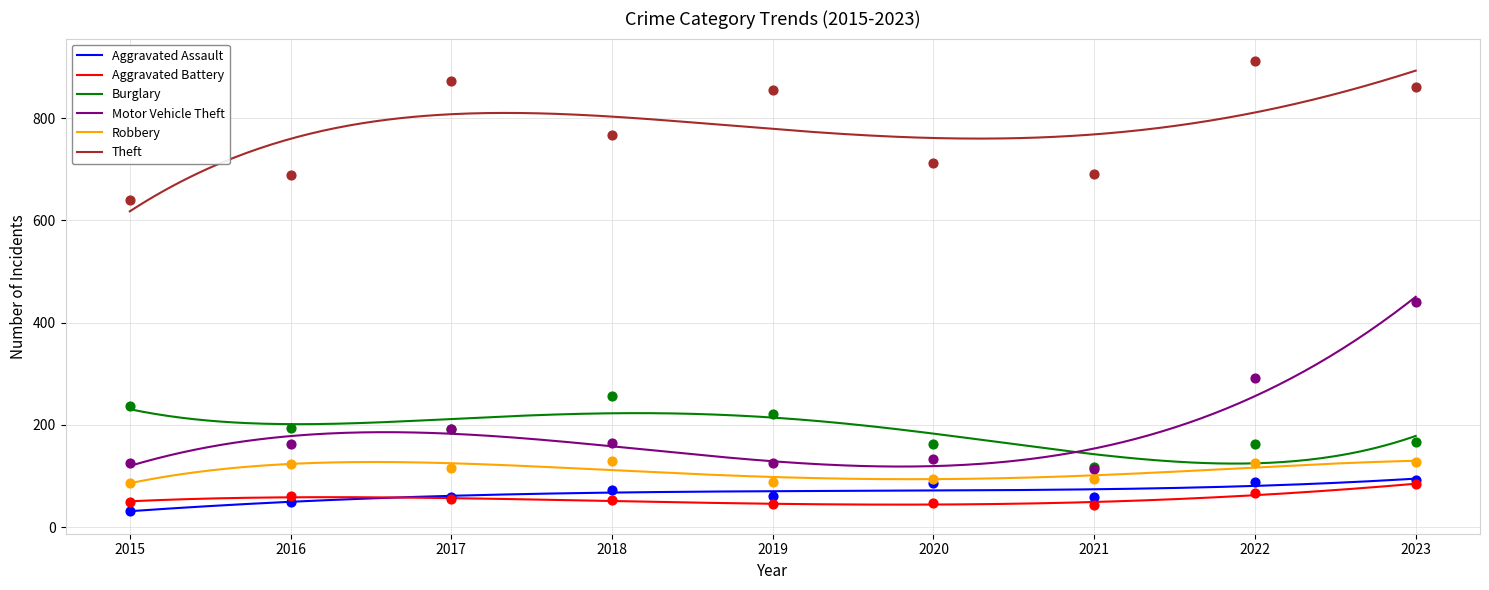

Which series contains the lowest Y value?

Aggravated Assault